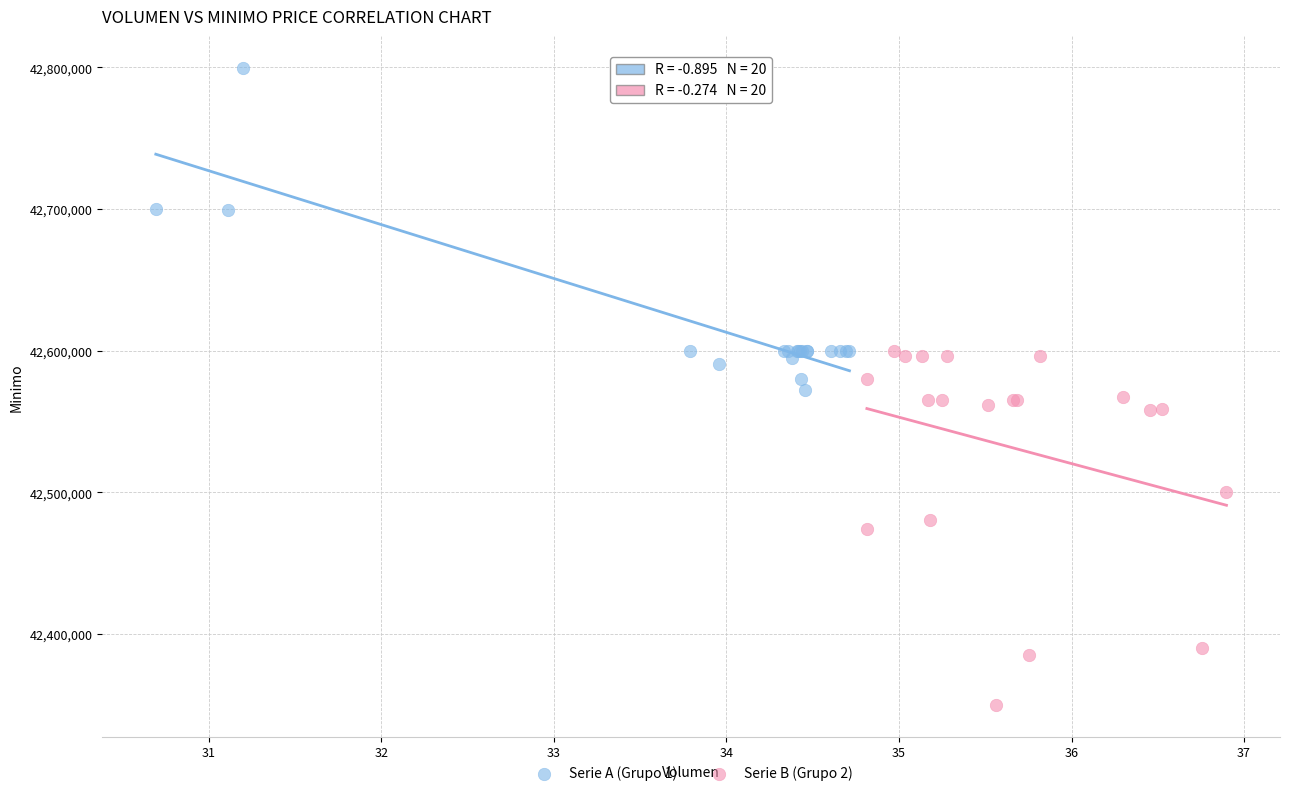

Which series reaches the maximum Y coordinate?

Serie A (Grupo 1)